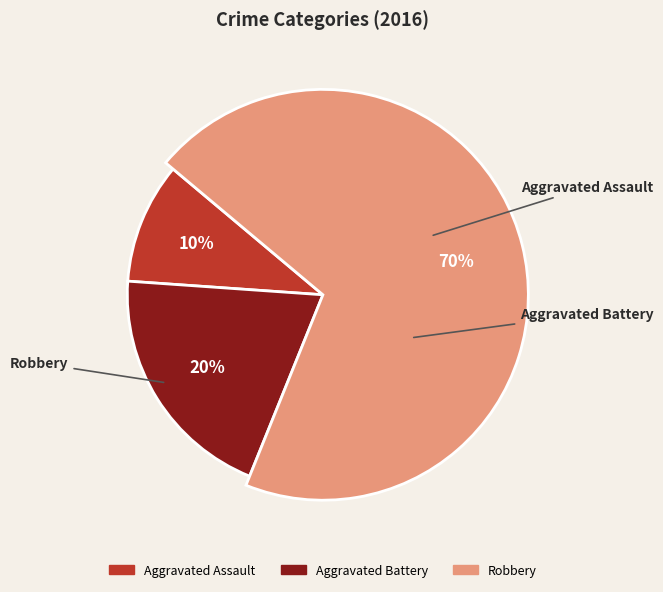

What is the ratio of the value at Aggravated Assault to the value at Robbery?

0.1